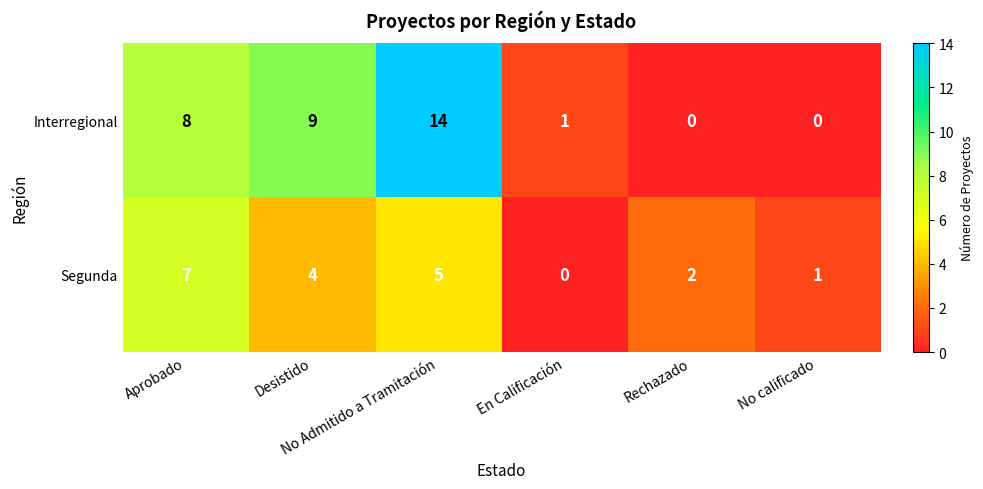

At Rechazado, list the series in order from largest to smallest.

Segunda, Interregional